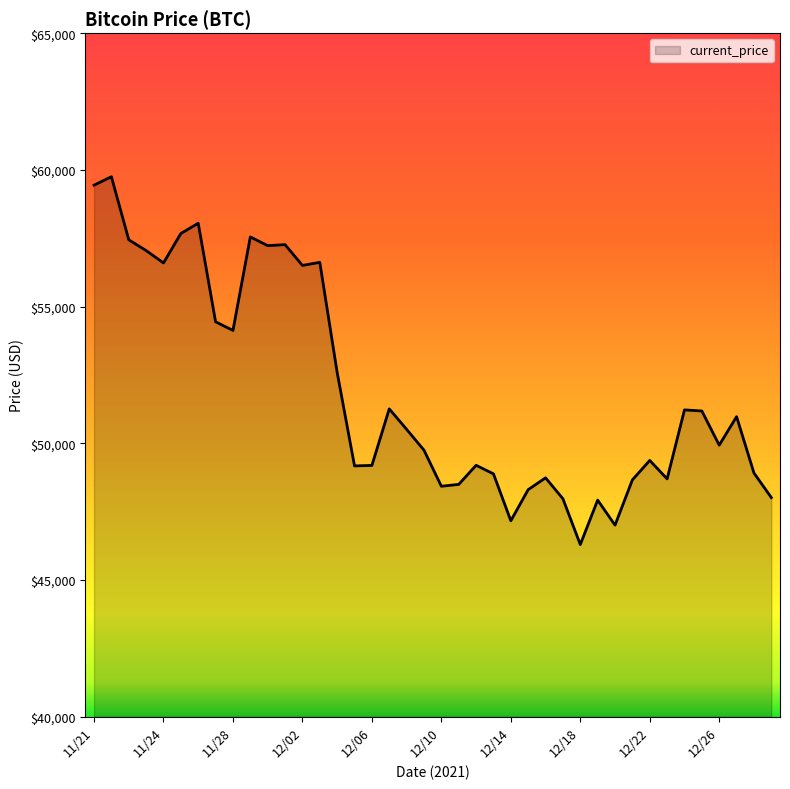

What is the smallest value displayed?

46296